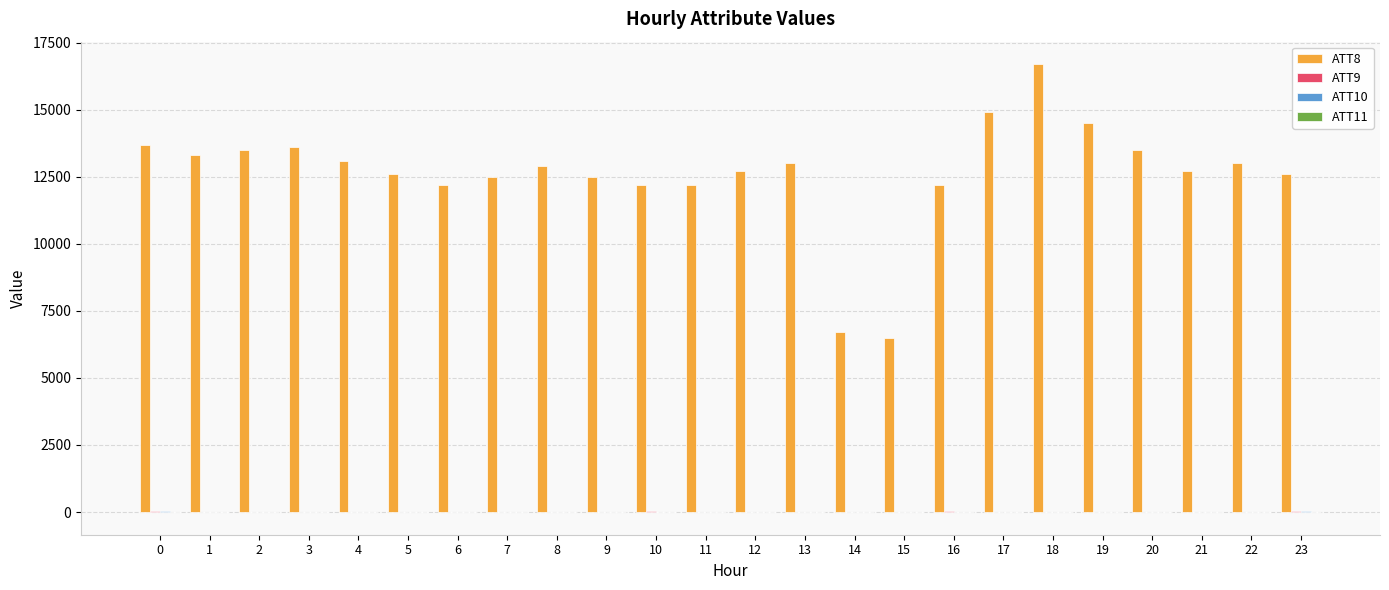

At which category is the sum across all series the highest?

18